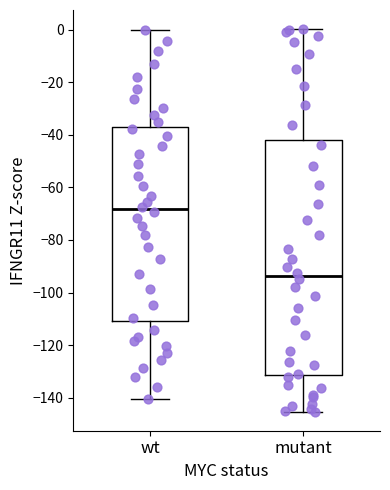

Where is the lower edge of the box for wt on the y-axis? The values are not printed on the chart, so give them approximately, as read against the axis.

-110